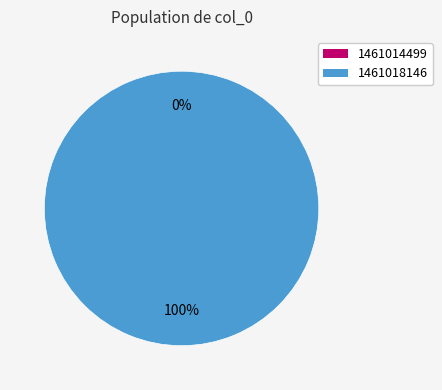

True or false: 1461018146 accounts for 100% of the total.

True